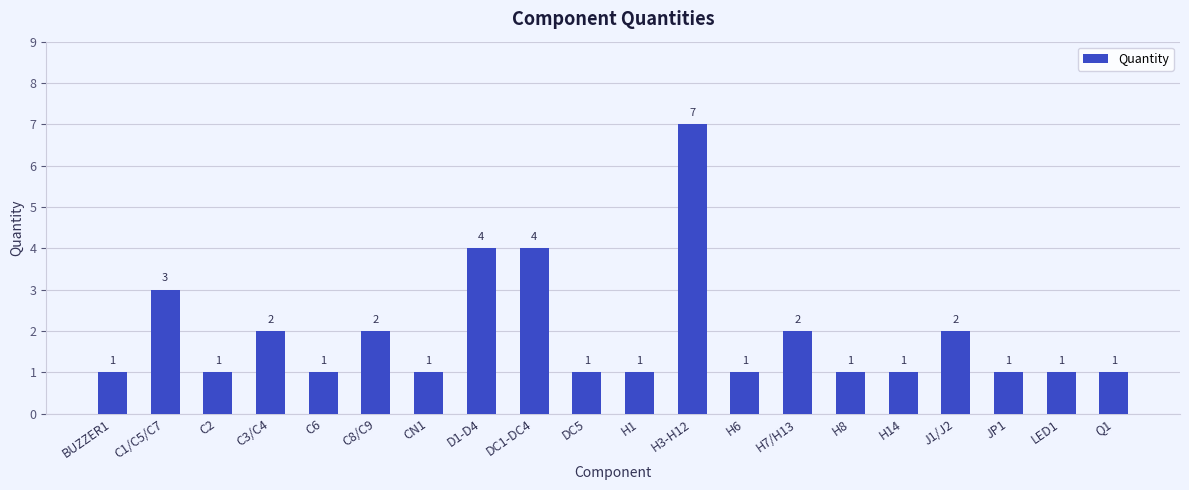

What is the label of the 10th bar from the left?

DC5